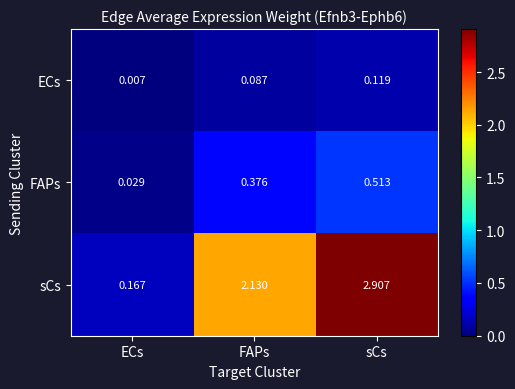

How many categories are shown in the chart?

3